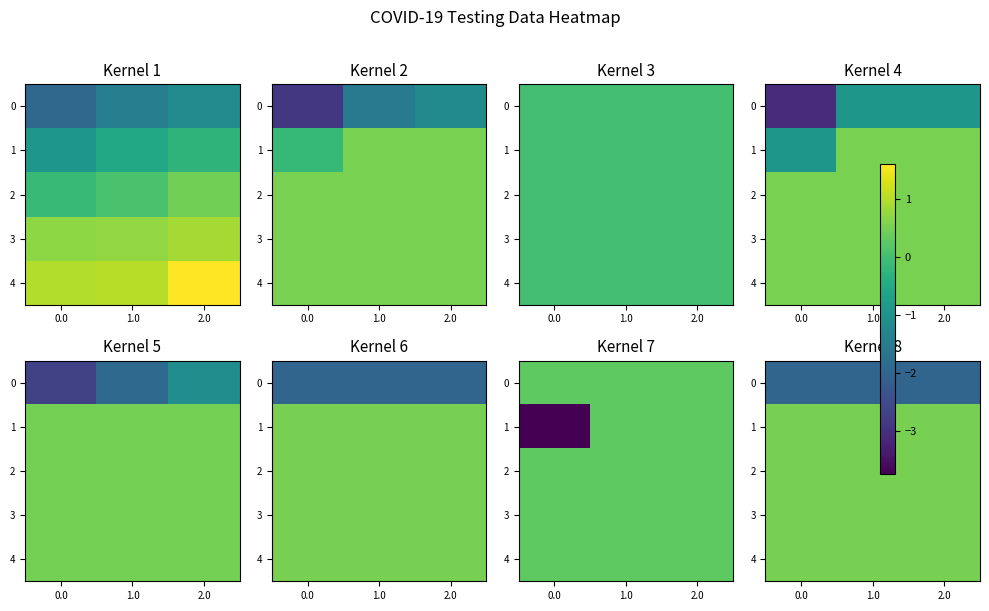

Which series has the largest range (max minus min)?

row_0